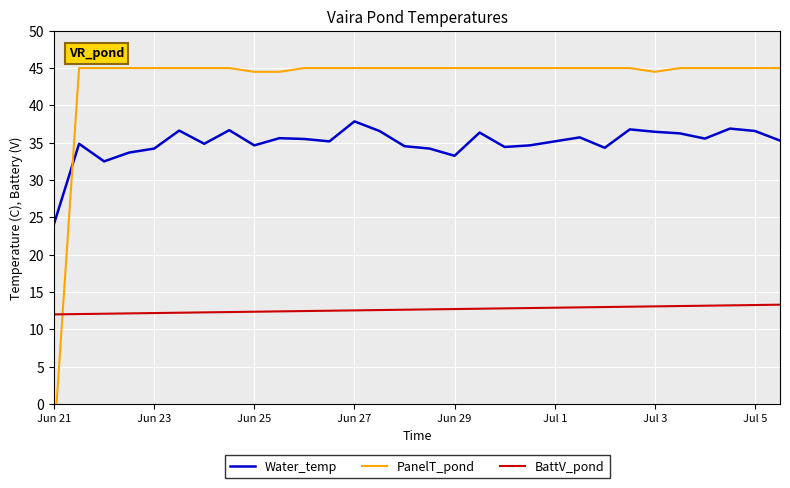

True or false: BattV_pond and Water_temp intersect in this chart.

False